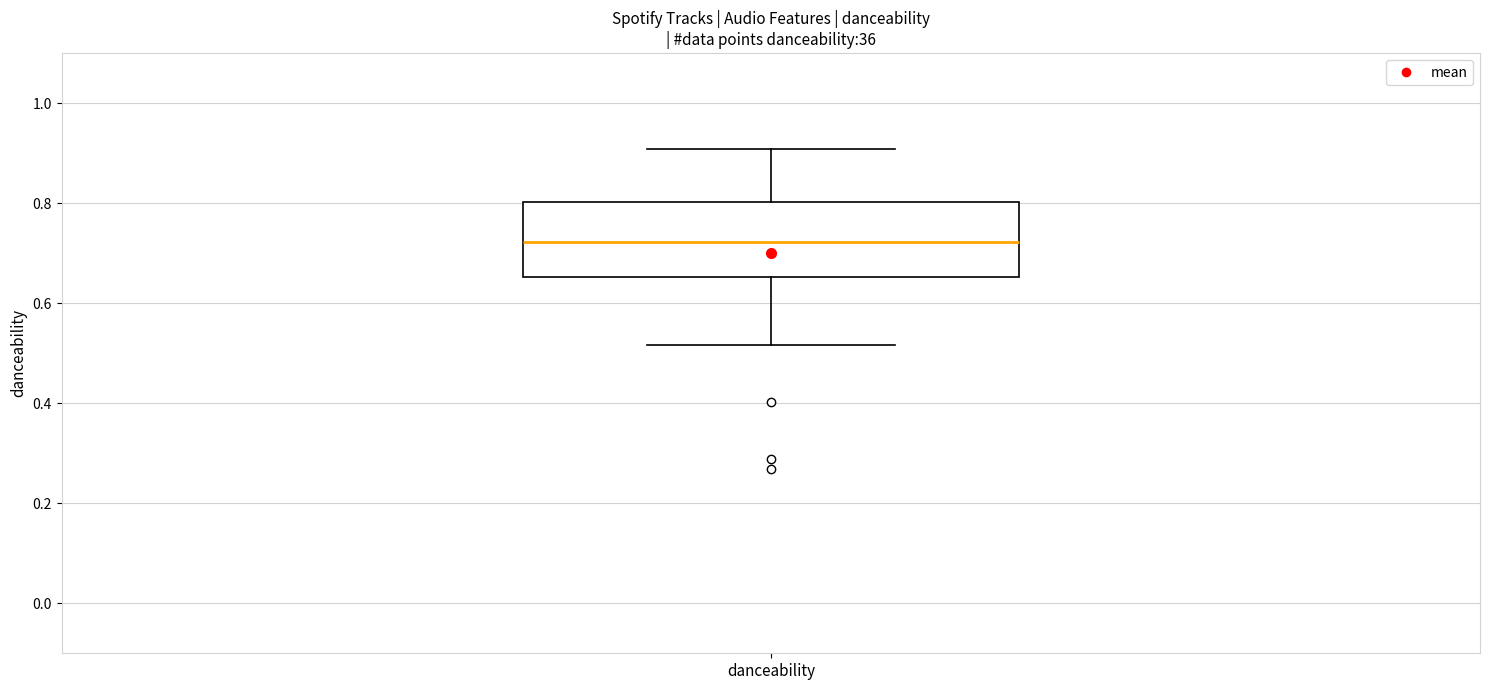

Read this box plot against the y-axis: the position of the median line, the range covered by the box, and the ends of both whiskers. The values are not printed on the chart, so give them approximately, as read against the axis.

median 0.72, box 0.66 to 0.80, whiskers 0.52 to 0.90